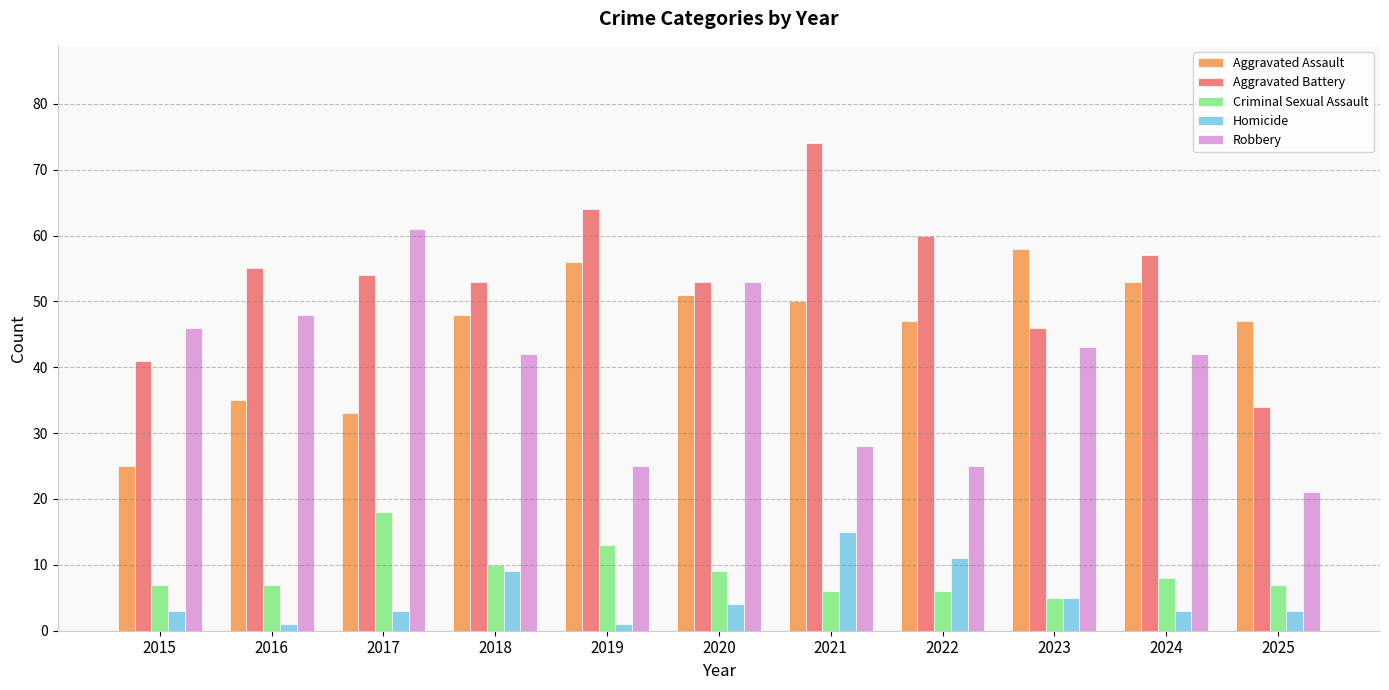

What is the difference between the highest and lowest values at 2020?

49